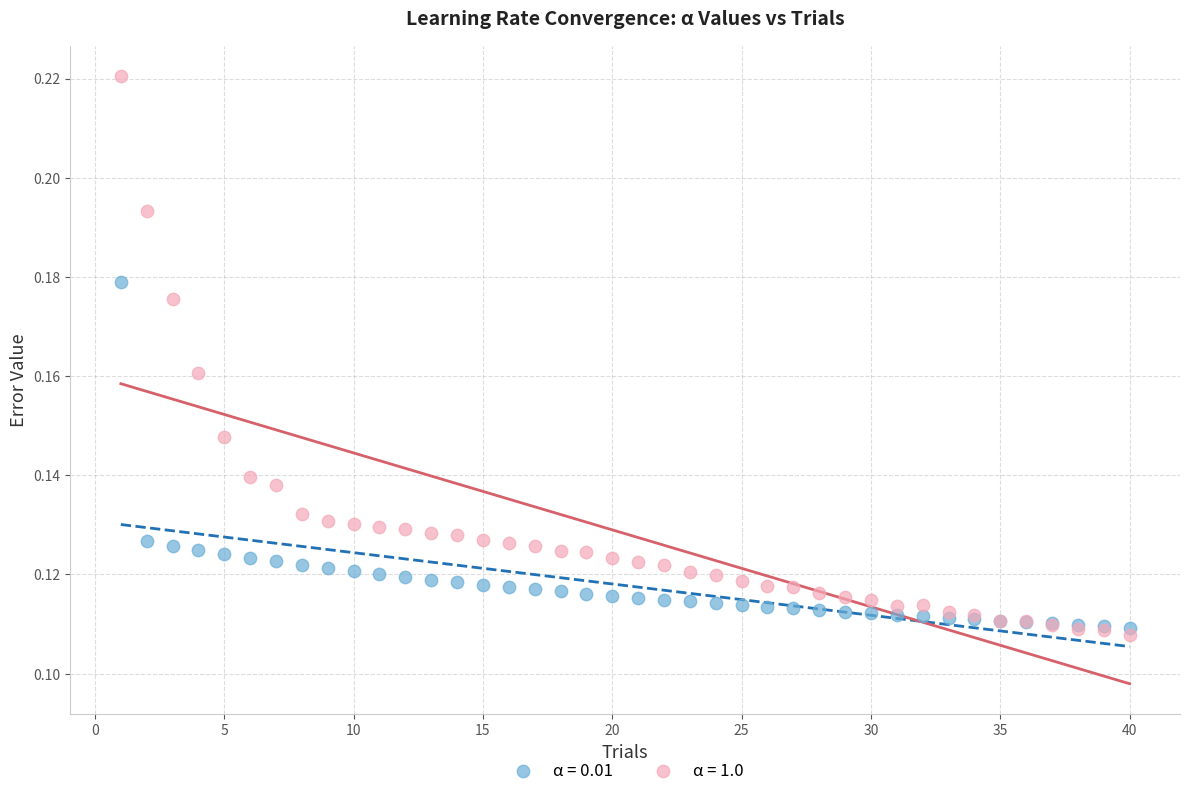

Which series contains the lowest Y value?

α = 1.0